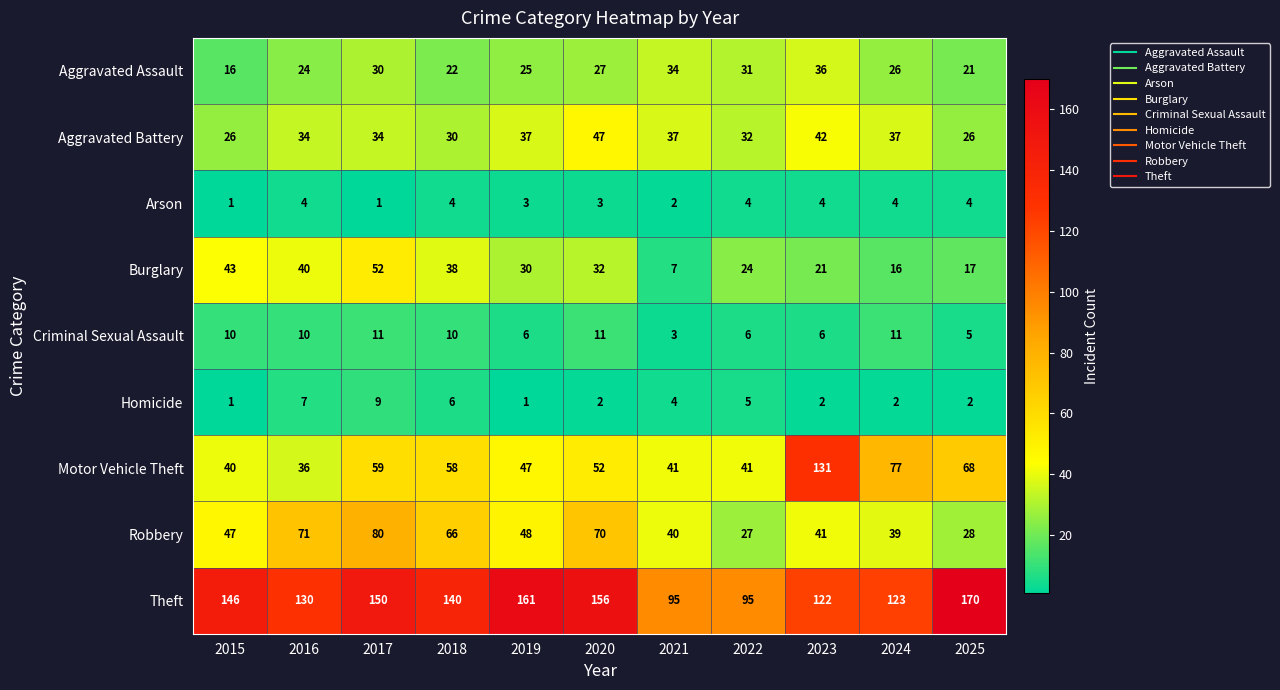

Which series has the largest total across all categories?

Theft